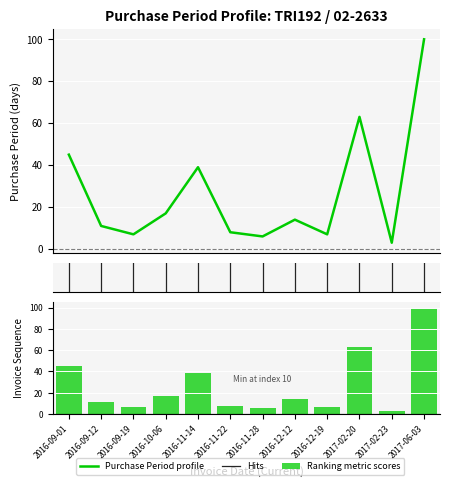

What is the sum of the values at 2016-12-19 and 2016-11-22?

15